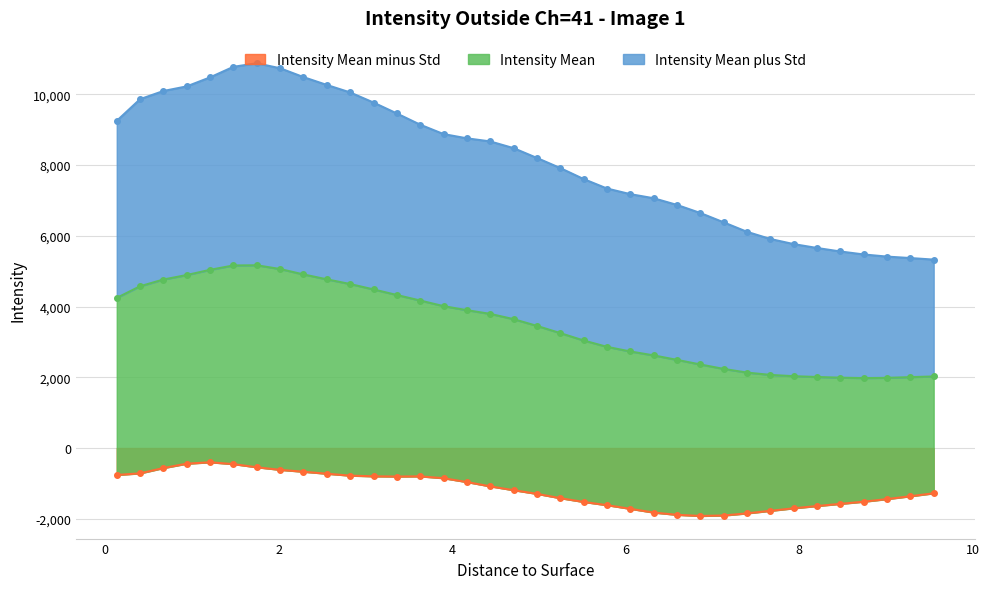

Which category has the lowest value in the Intensity Mean series?

8.7425